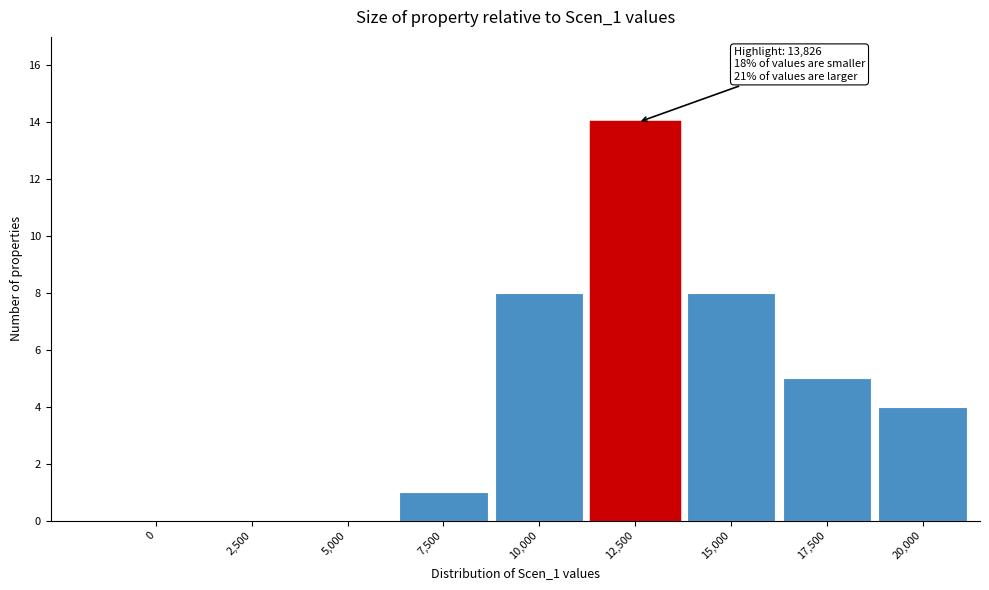

Reading left to right, extract all data points from this chart.

0=0	2,500=0	5,000=0	7,500=1	10,000=8	12,500=14	15,000=8	17,500=5	20,000=4